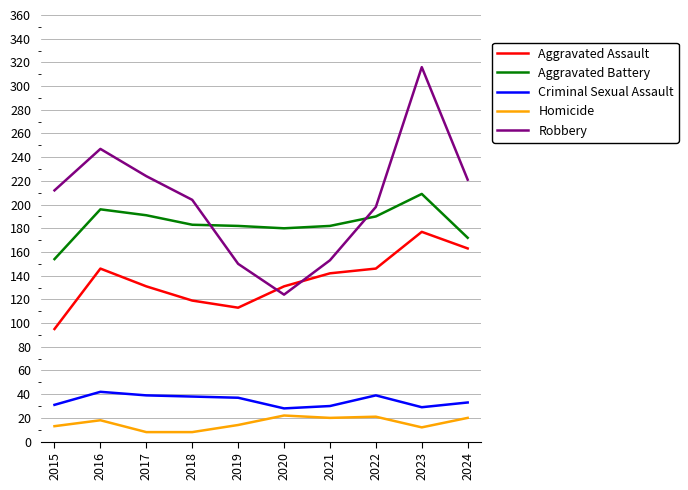

What is the difference between the second highest and second lowest values in the Robbery series?

97